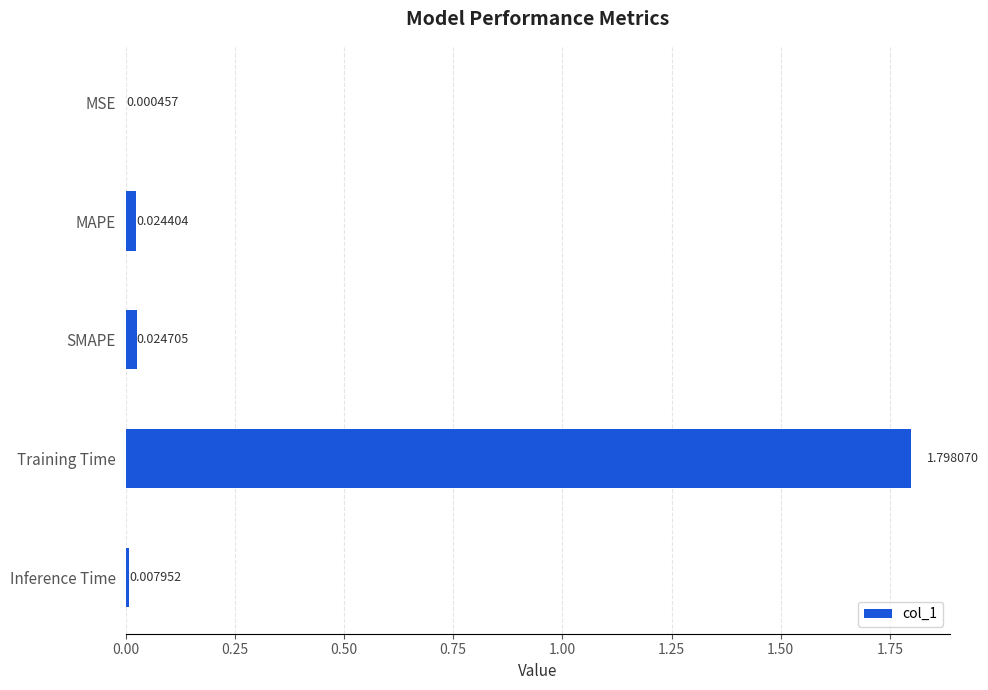

Where is the data nearest to the value 0?

MSE